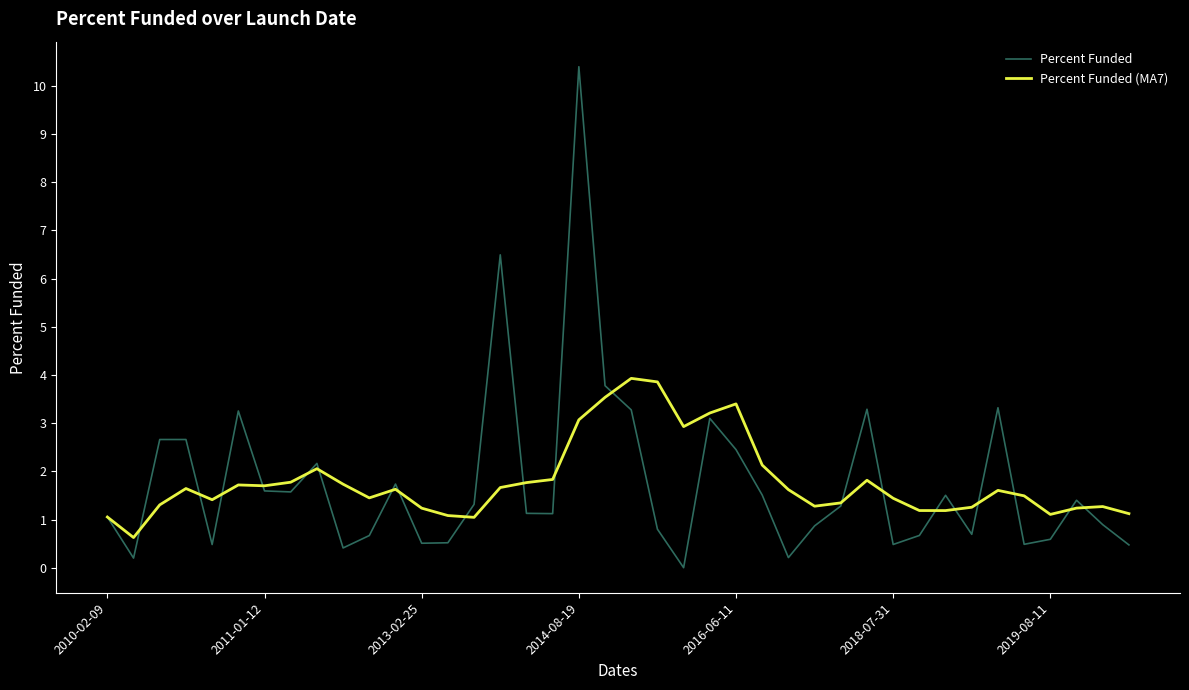

What is the greatest value displayed?

10.4